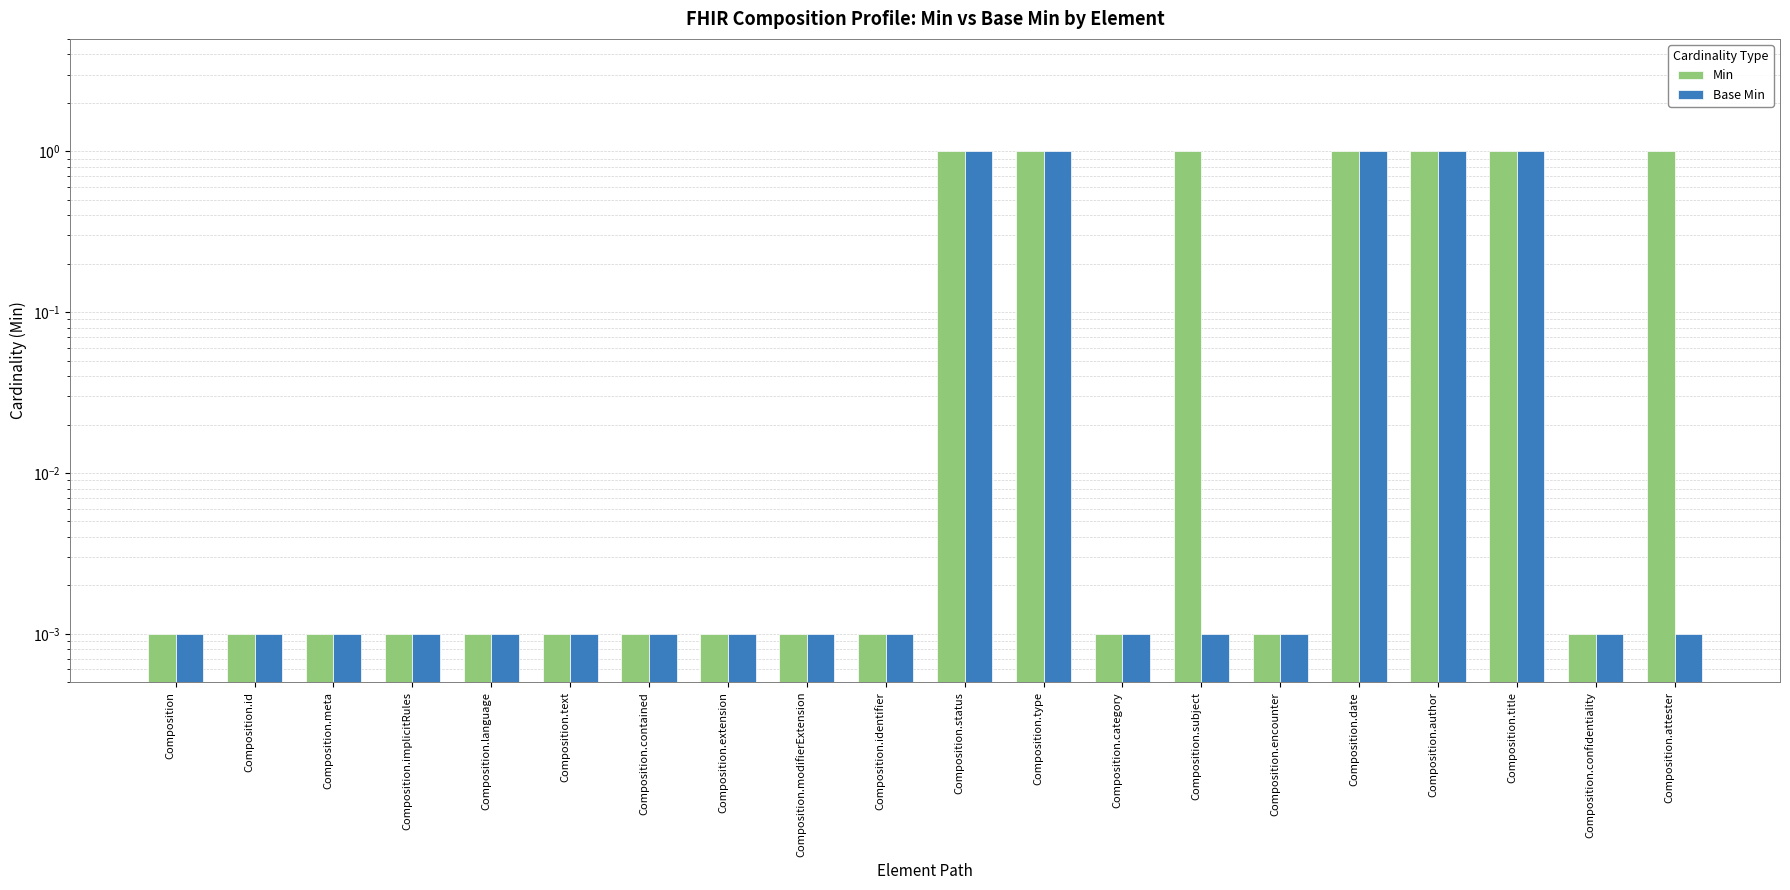

True or false: Min has a value of 1.0 at Composition.status.

True